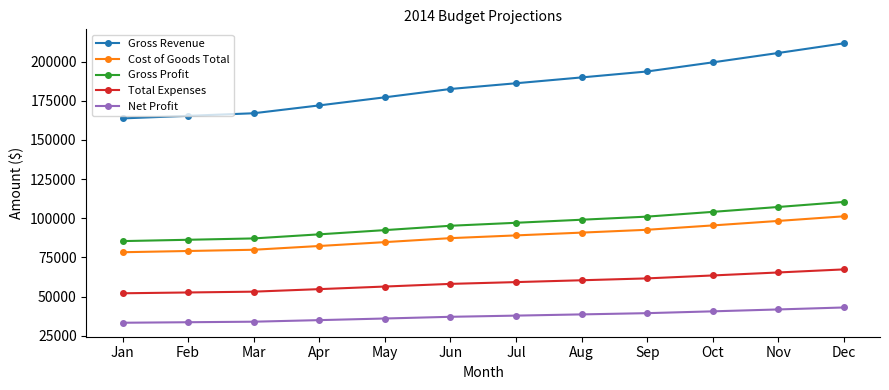

What is the value of the Gross Profit point at the 5th from the left?

92410